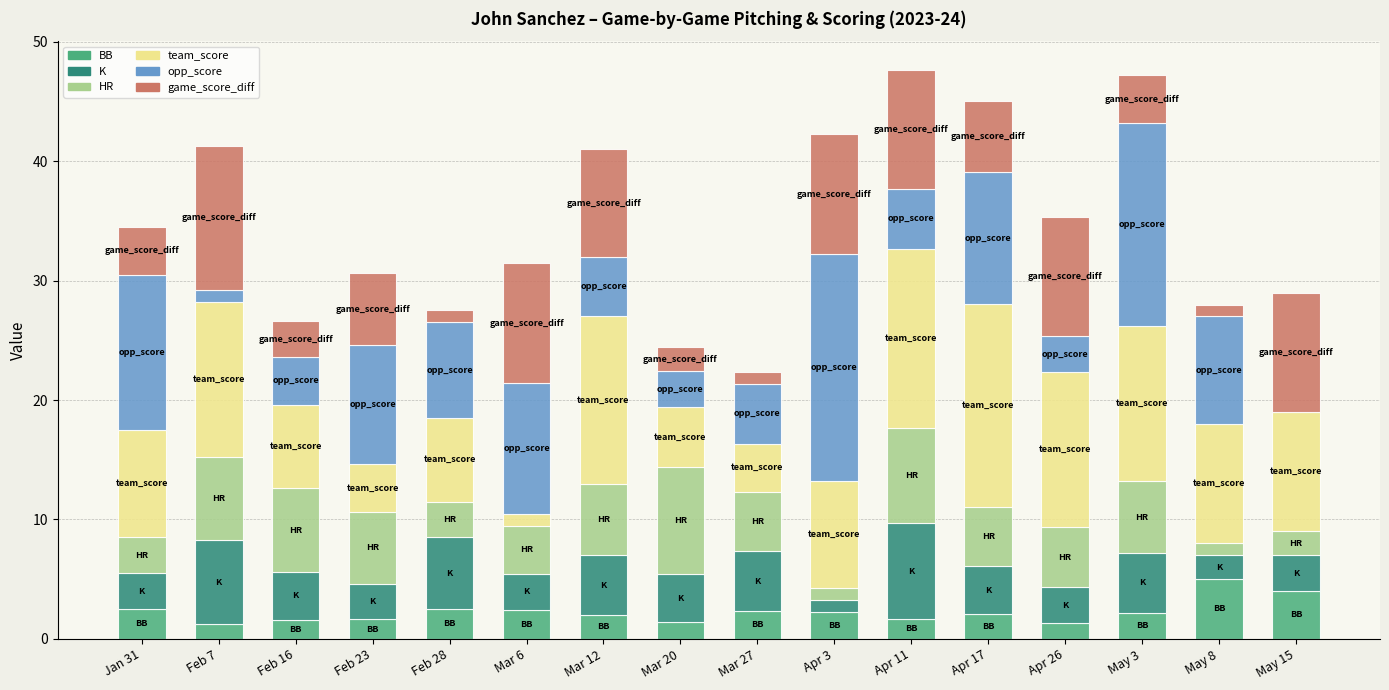

What is the total value across all series at Jan 31?

34.5